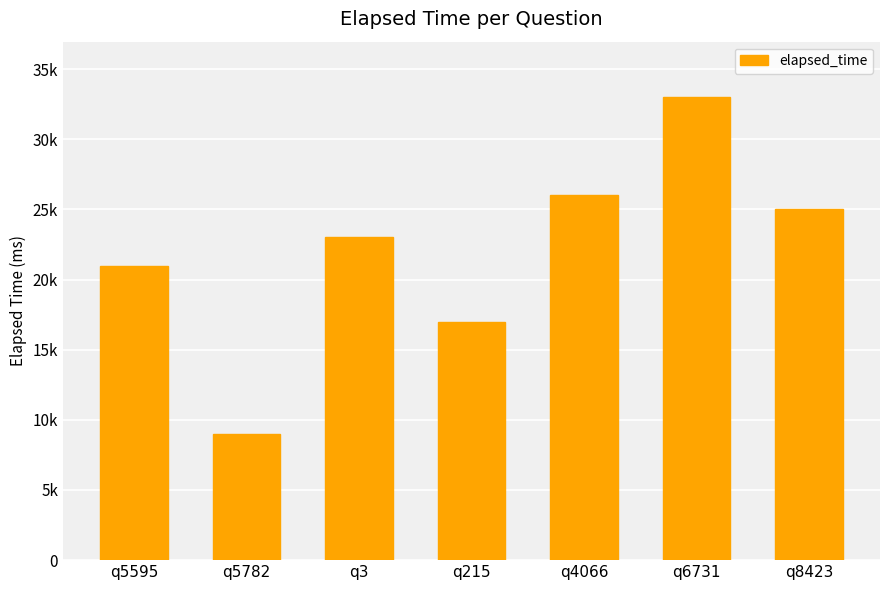

Approximately how many times larger is the value at q5595 compared to q5782?

2.3